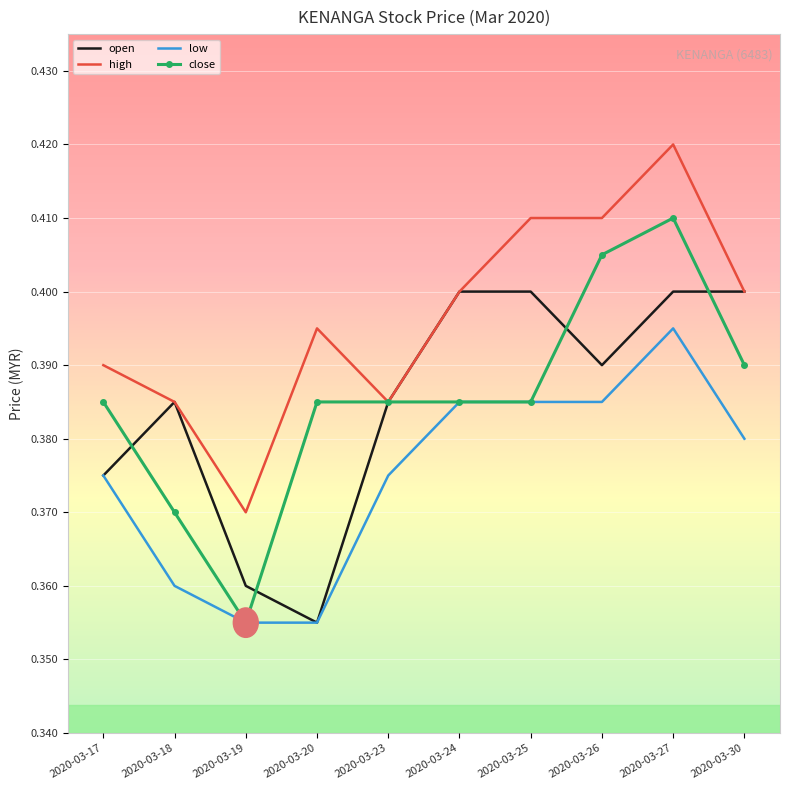

The close series shows 0.2 at 2020-03-30. True or false?

False